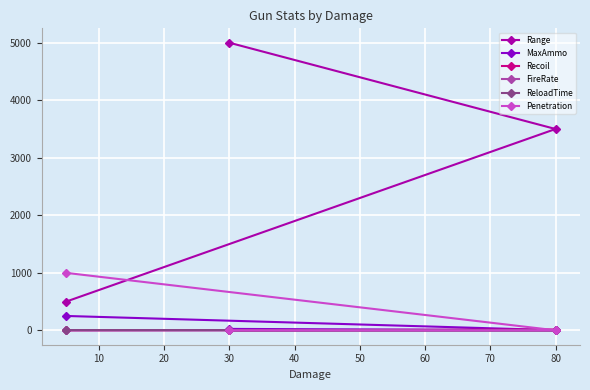

Does the chart display data point markers on the line(s)?

Yes